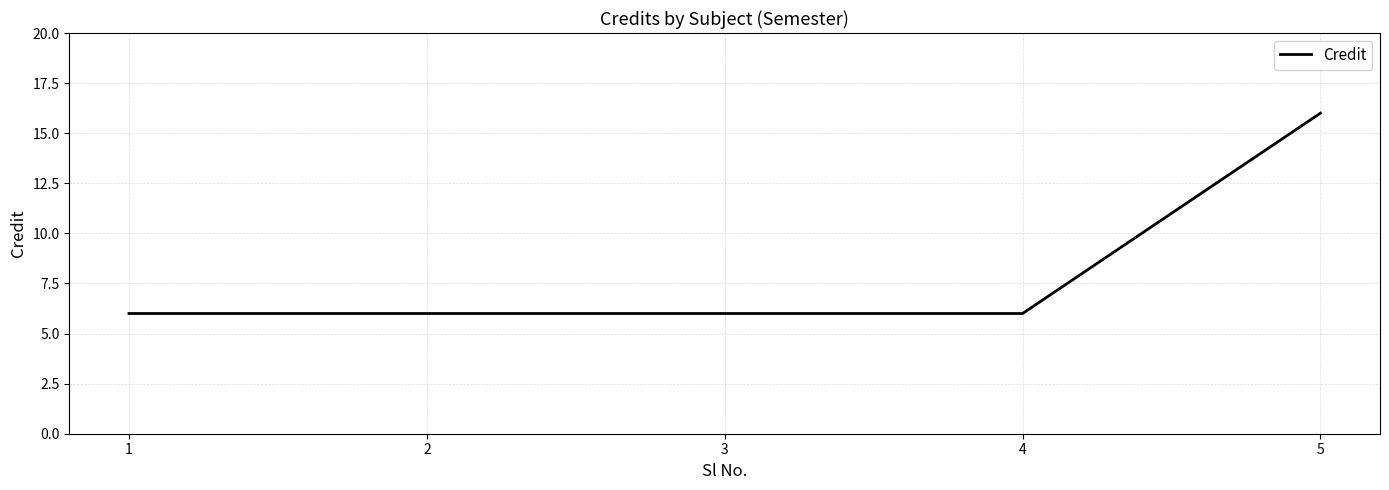

What is the minimum value shown in the chart?

6